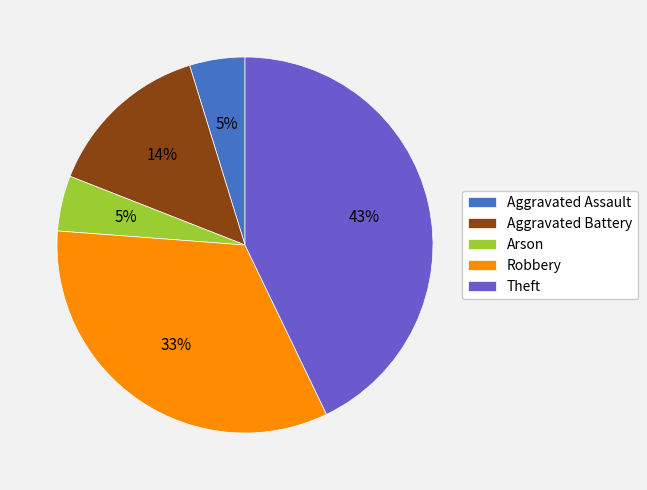

Is there any slice that represents more than half of the pie?

No